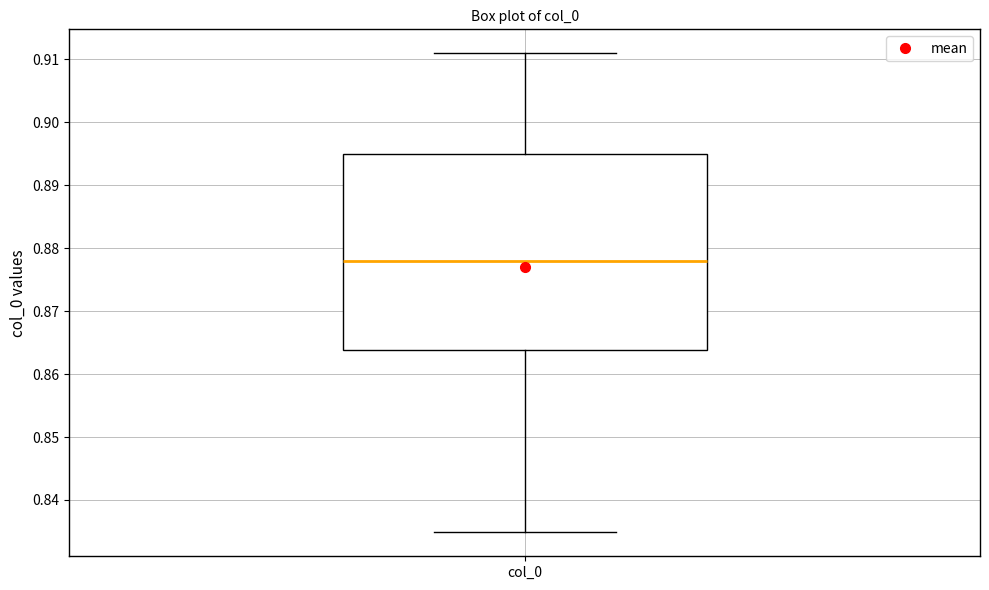

Read this box plot against the y-axis: the position of the median line, the range covered by the box, and the ends of both whiskers. The values are not printed on the chart, so give them approximately, as read against the axis.

median 0.878, box 0.864 to 0.895, whiskers 0.835 to 0.911